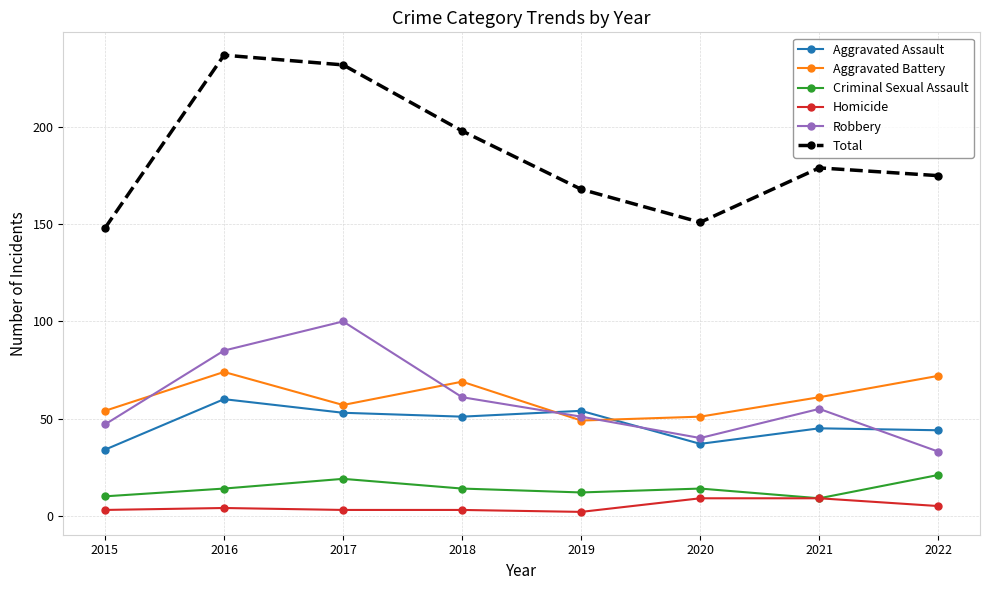

Which series has the widest spread of values?

Total